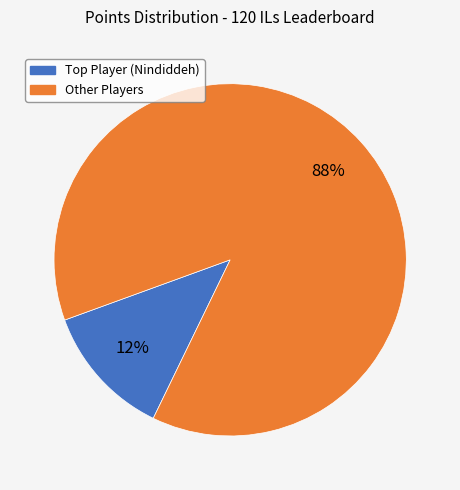

To the nearest percent, what is the average slice percentage?

50%